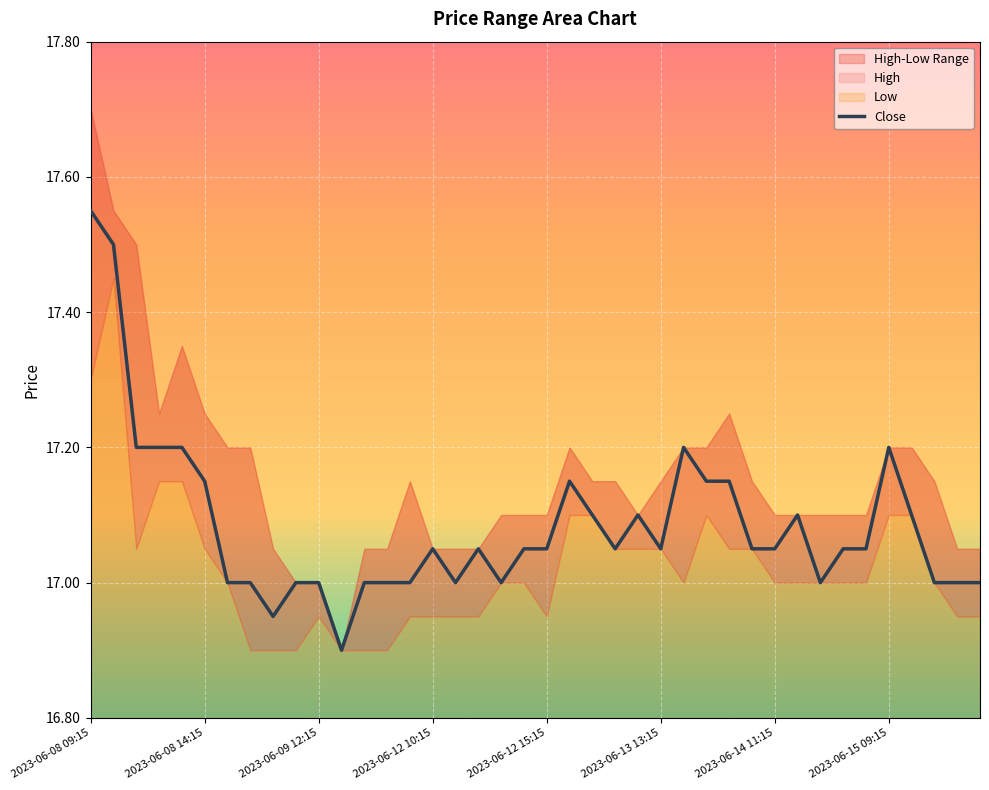

The value at 27 is 23.9. True or false?

False